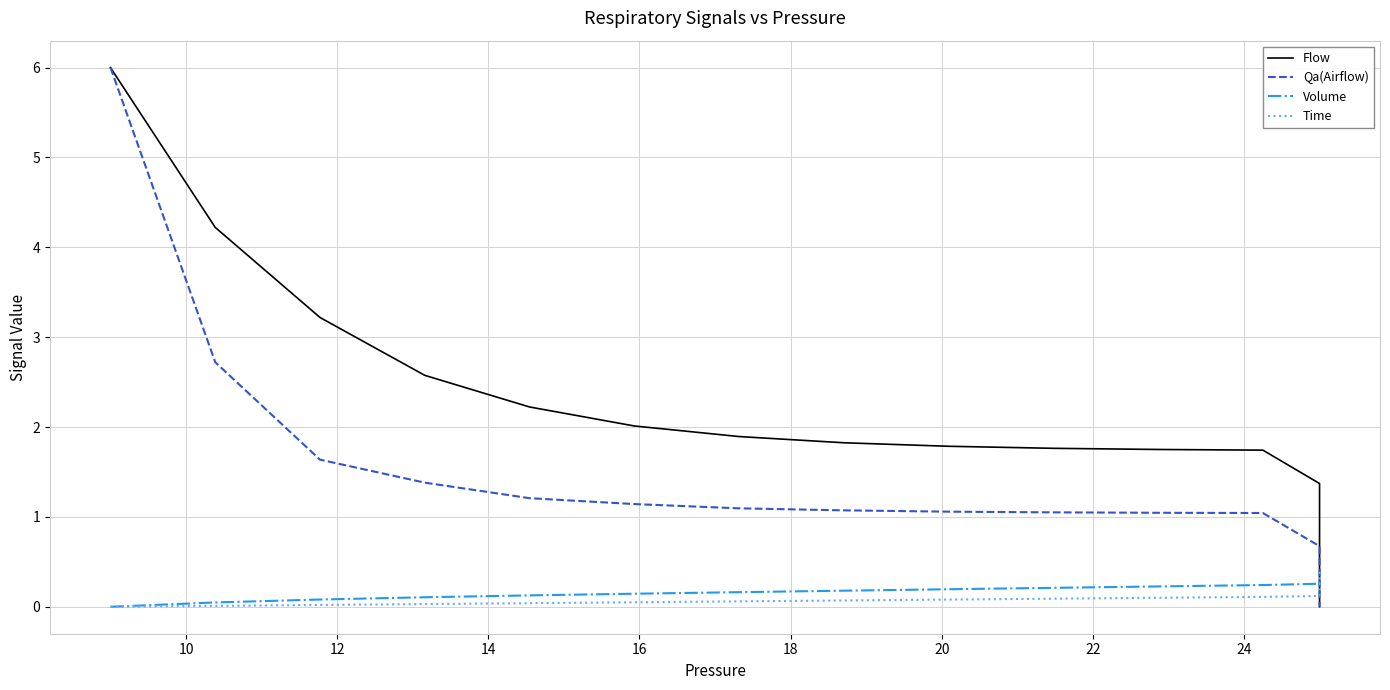

Which series has the largest range (max minus min)?

Qa(Airflow)